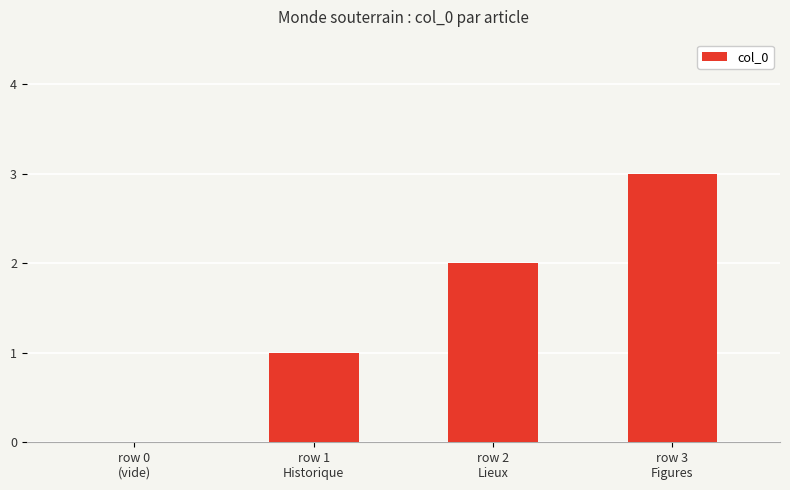

Are the bars horizontal?

No